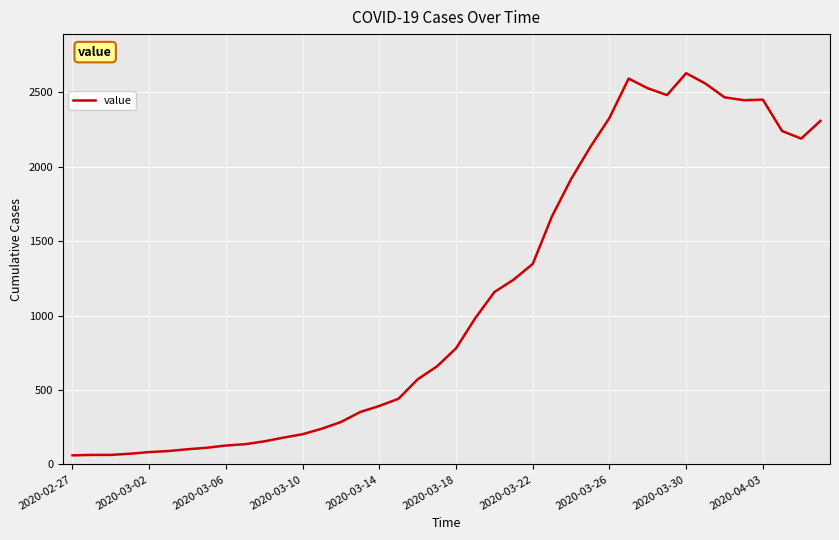

What is the maximum value shown in the chart?

2628